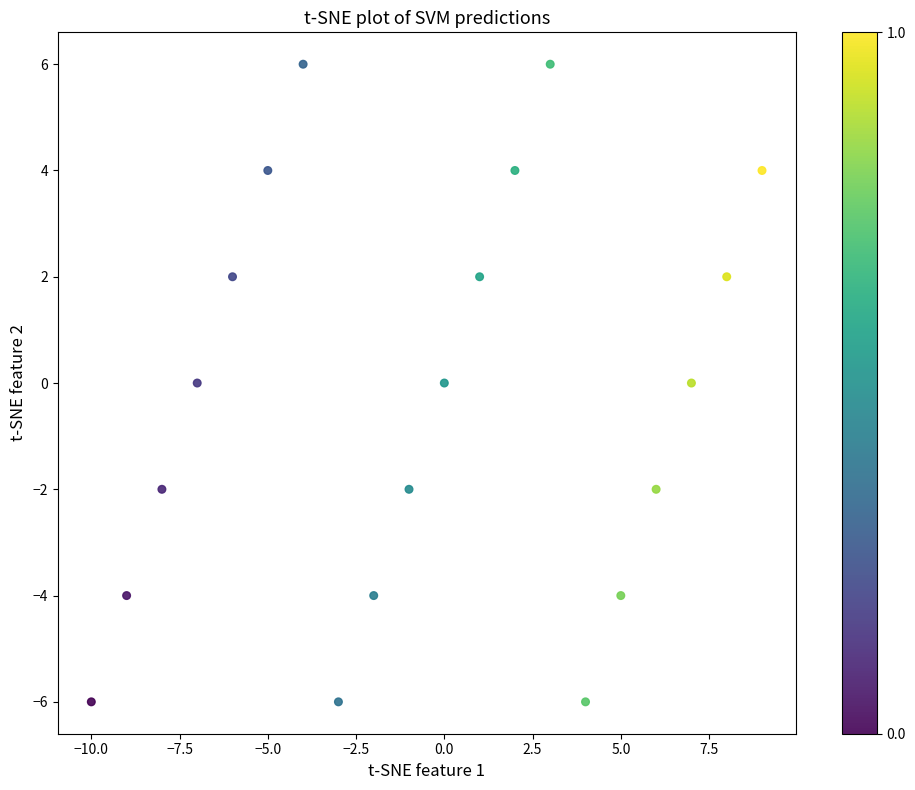

What is the range of Y values (max minus min)?

12